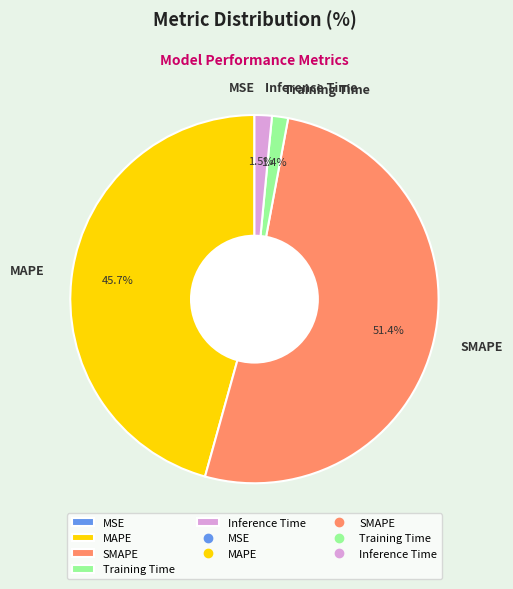

How much of the chart is everything except Inference Time?

98.5%